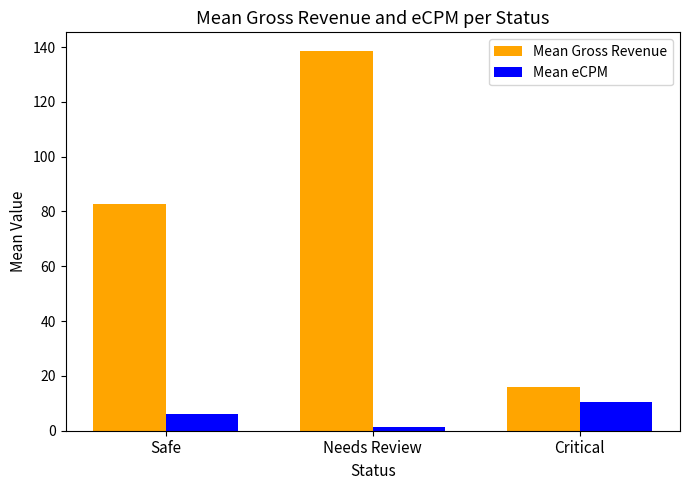

Reading left to right, list all the values displayed in this chart.

Mean Gross Revenue: 82.9	138.5	16.0
Mean eCPM: 5.9	1.4	10.4